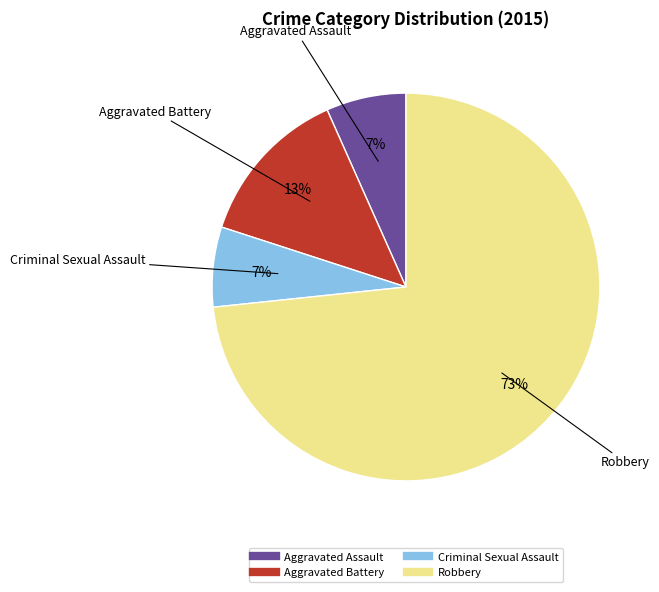

Which category has the biggest portion of the pie?

Robbery